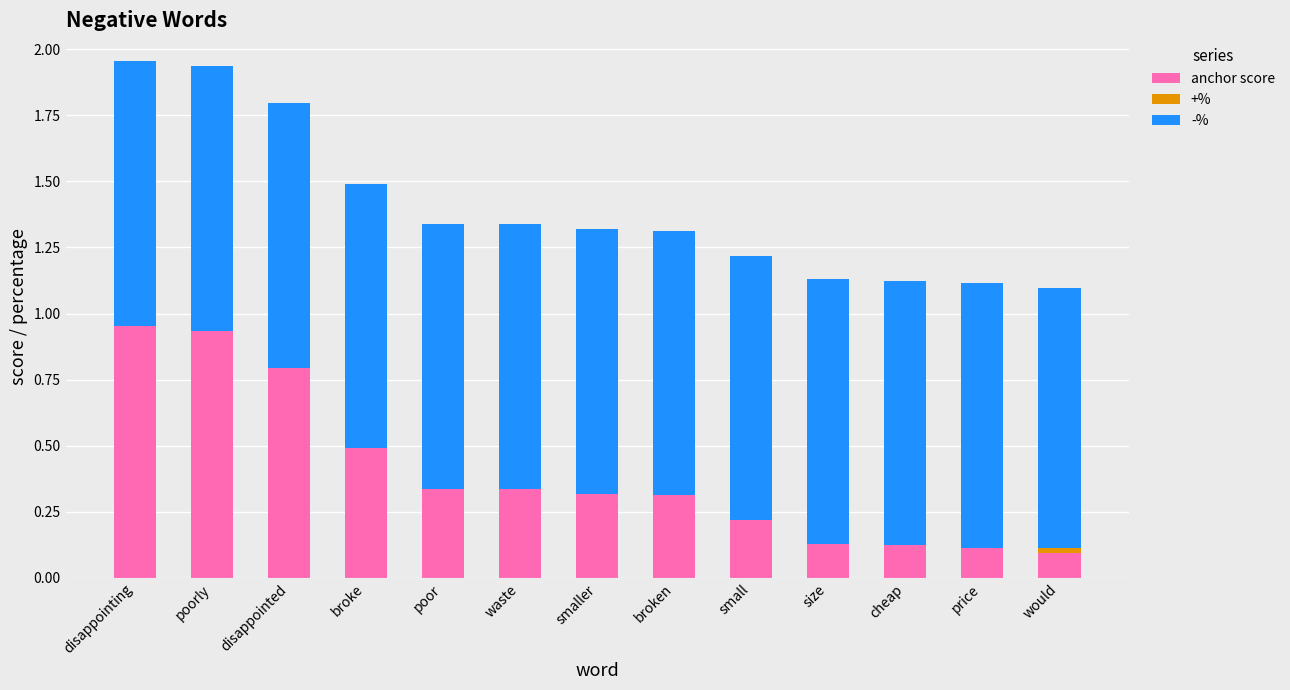

The value of anchor score at broke is 0.5. True or false?

True